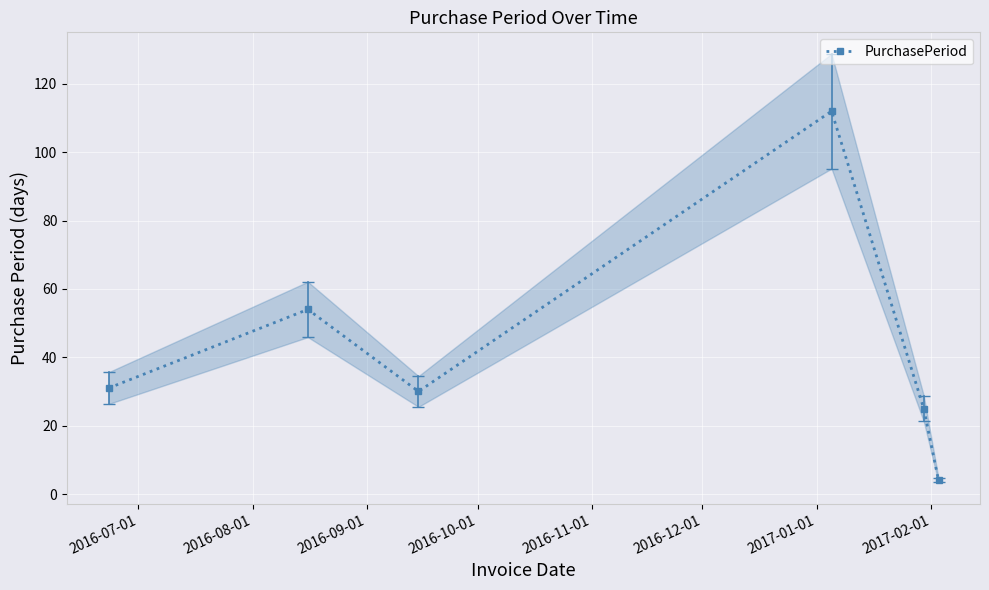

In PurchasePeriod, how many points are lower than both neighbors (excluding endpoints)?

1